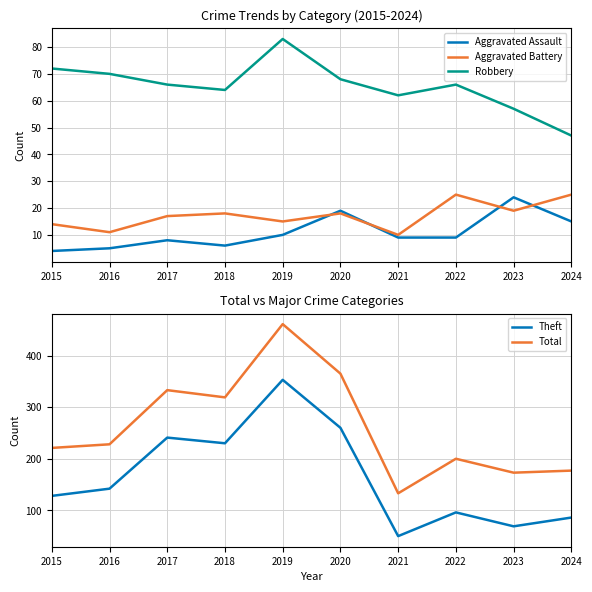

How many interior local peaks does the Aggravated Battery series have?

3